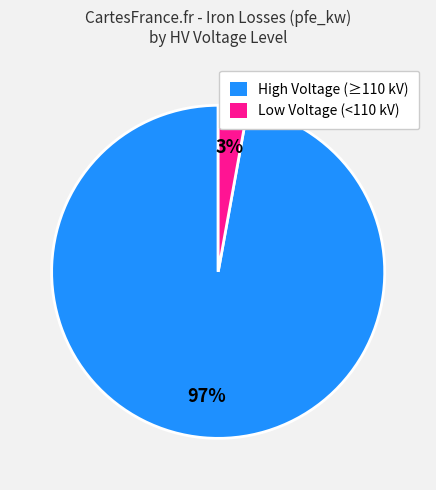

To the nearest percent, what is the difference between the largest and smallest slice percentages?

94%